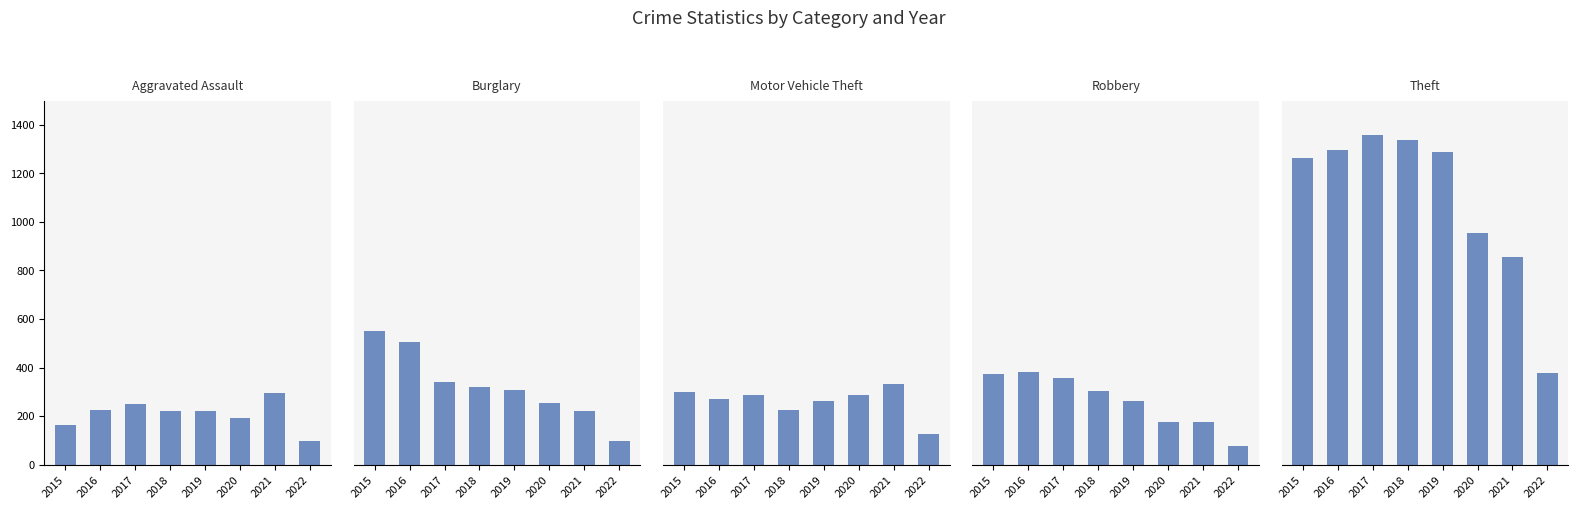

What is the difference between the highest and lowest values at 2015?

1099